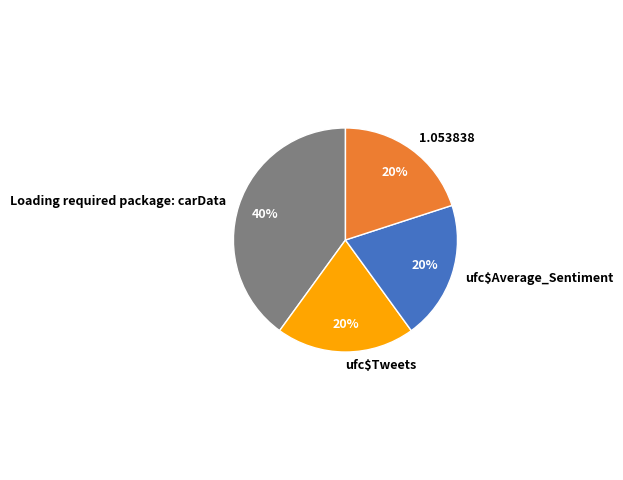

Is the sum of 1.053838 and ufc$Average_Sentiment greater than half?

No